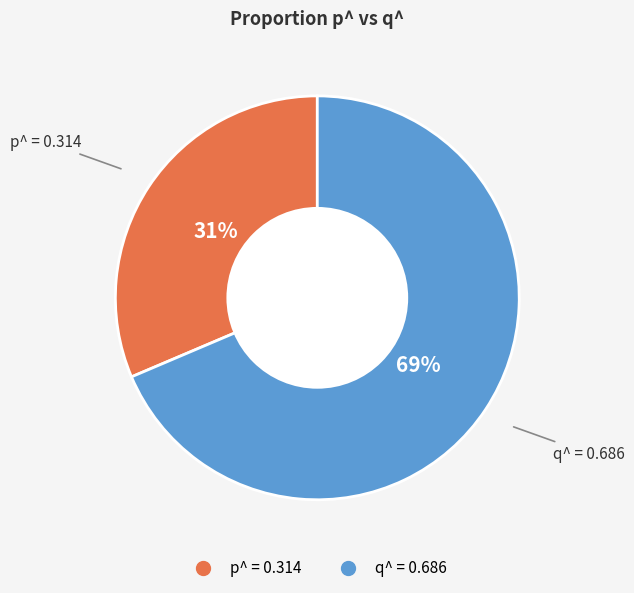

To the nearest percent, what is the combined percentage of q^ = 0.686 and p^ = 0.314?

100%